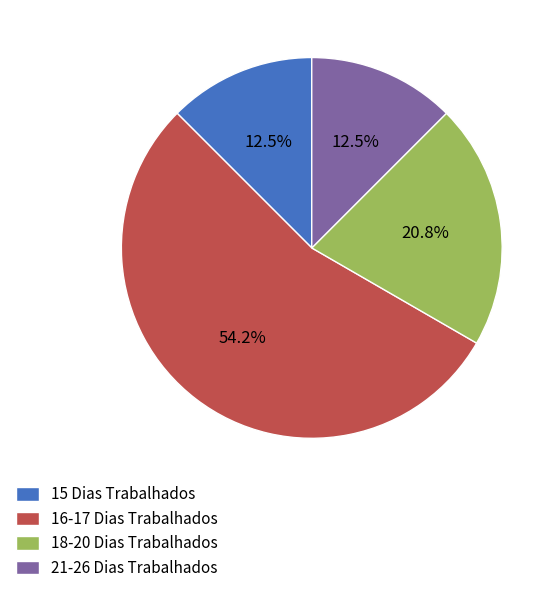

Is the sum of 21-26 Dias Trabalhados and 18-20 Dias Trabalhados greater than half?

No